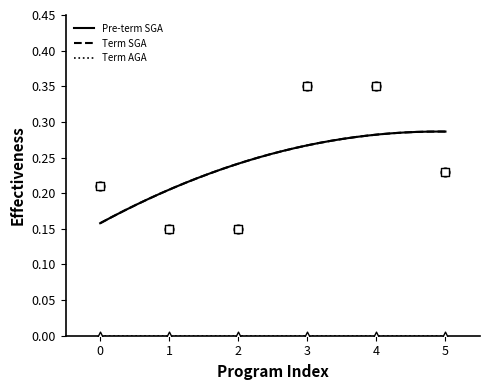

Which series contains the highest Y value?

Pre-term SGA